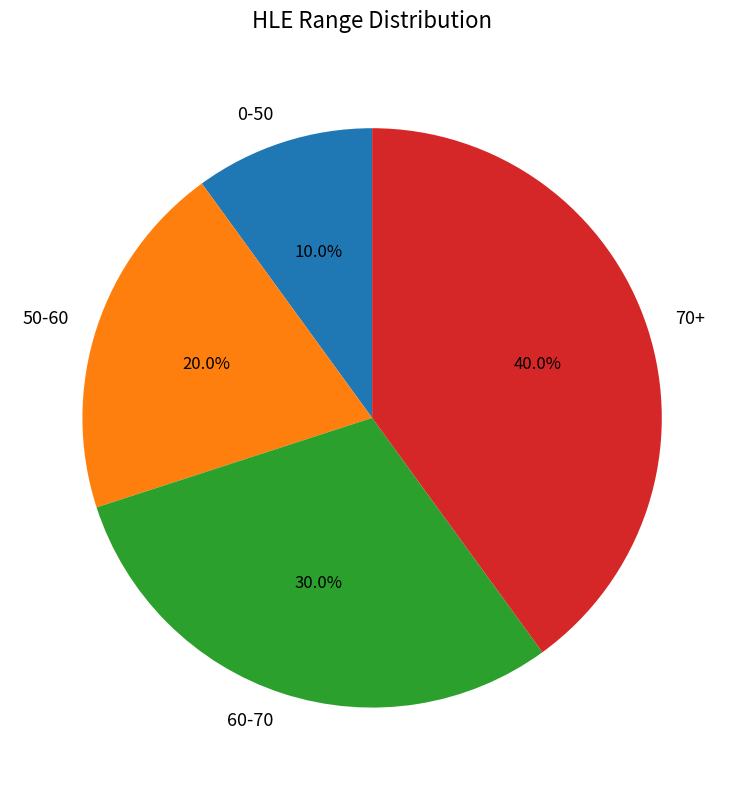

Approximately how many times larger is the value at 50-60 compared to 0-50?

2.0